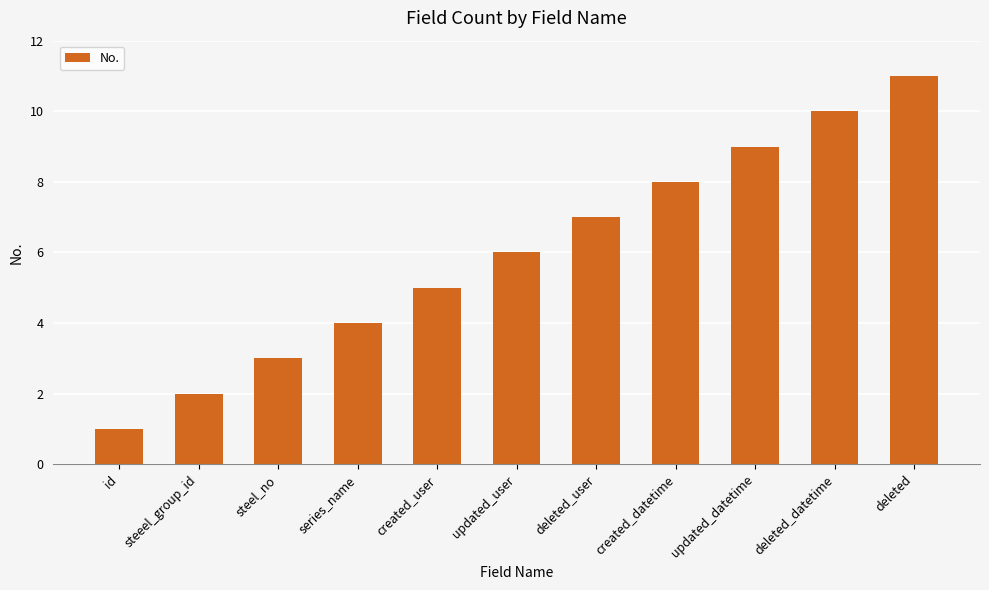

What is the sum of all values?

66